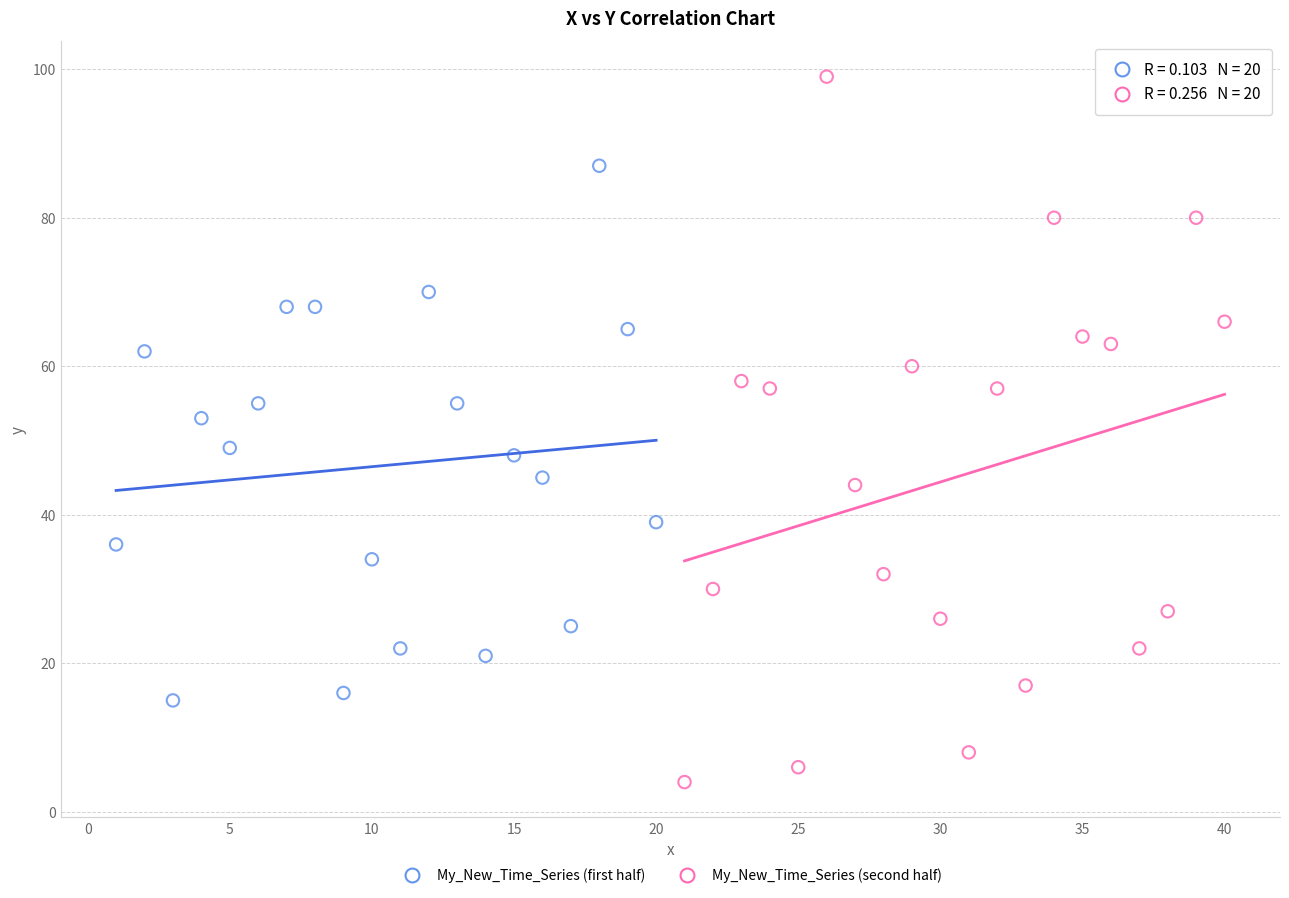

Which series contains the lowest Y value?

My_New_Time_Series (second half)